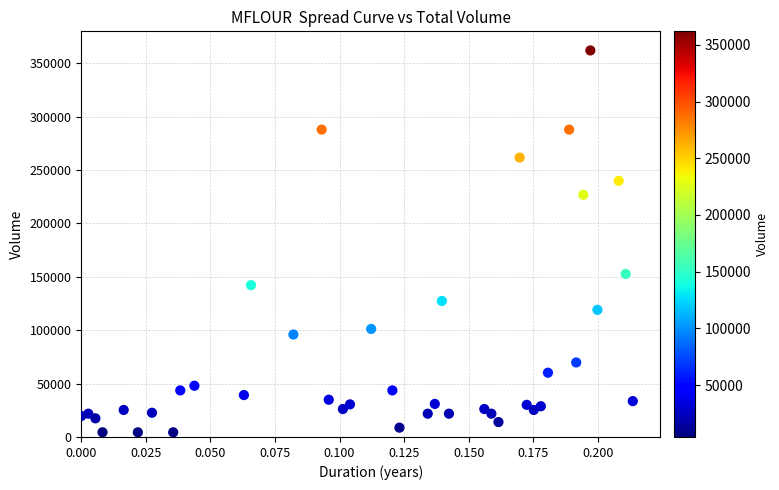

What is the range of Y values (max minus min)?

357492